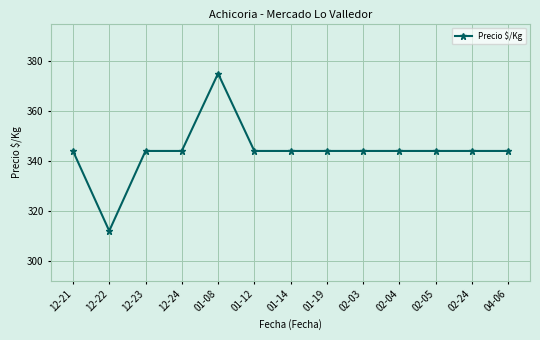

The chart shows a value of 344 at 02-04. True or false?

True